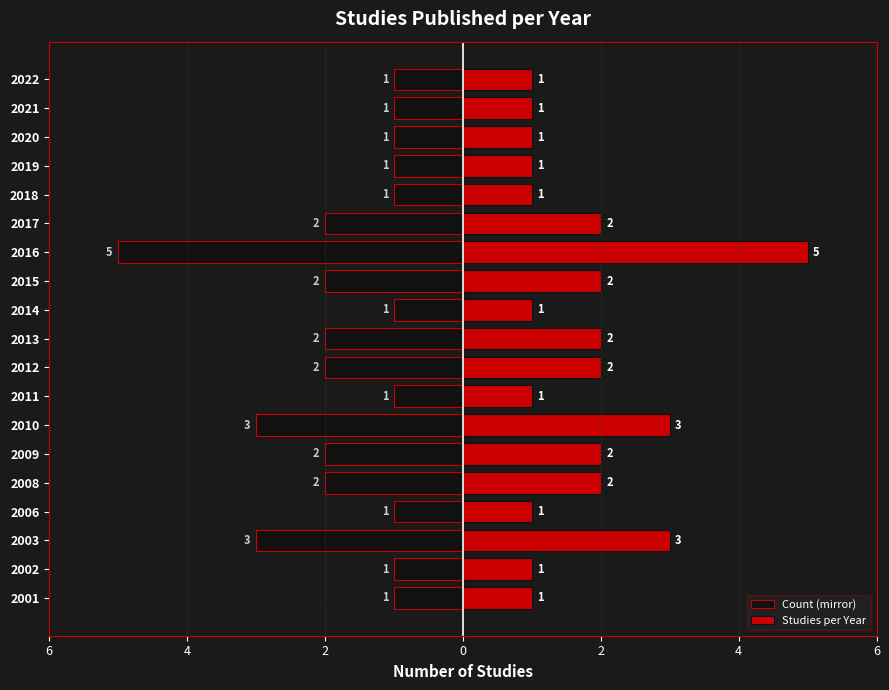

What is the difference between the Count (mirror) values at 2022 and 2003?

2